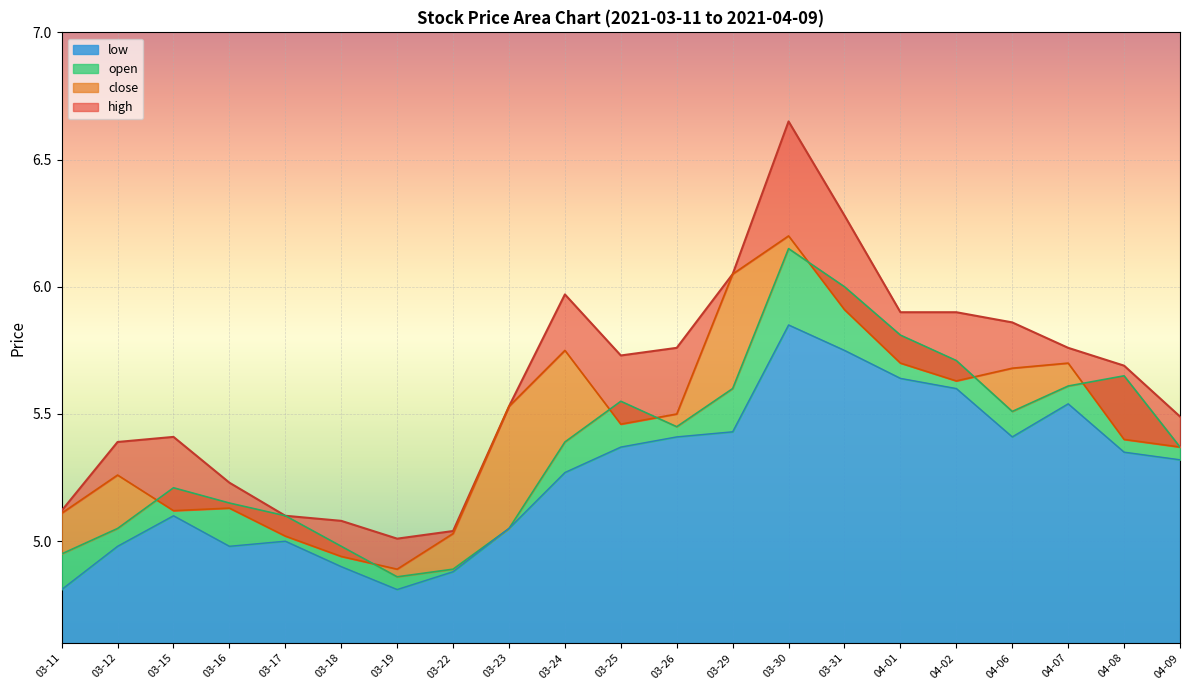

How many intersections are there between open and close?

7